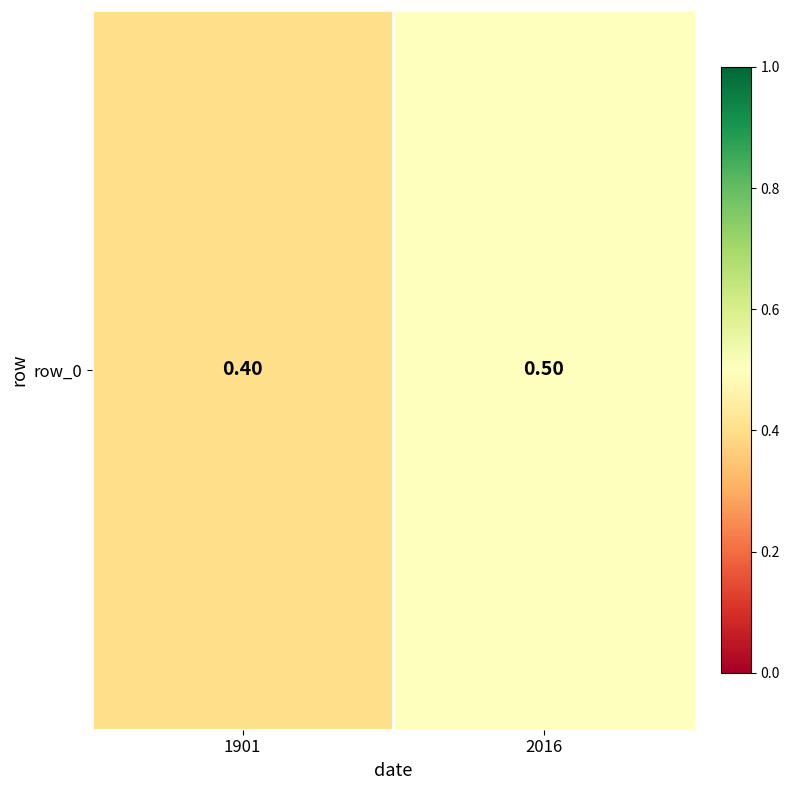

What is the difference between the values at 1901 and 2016?

0.1